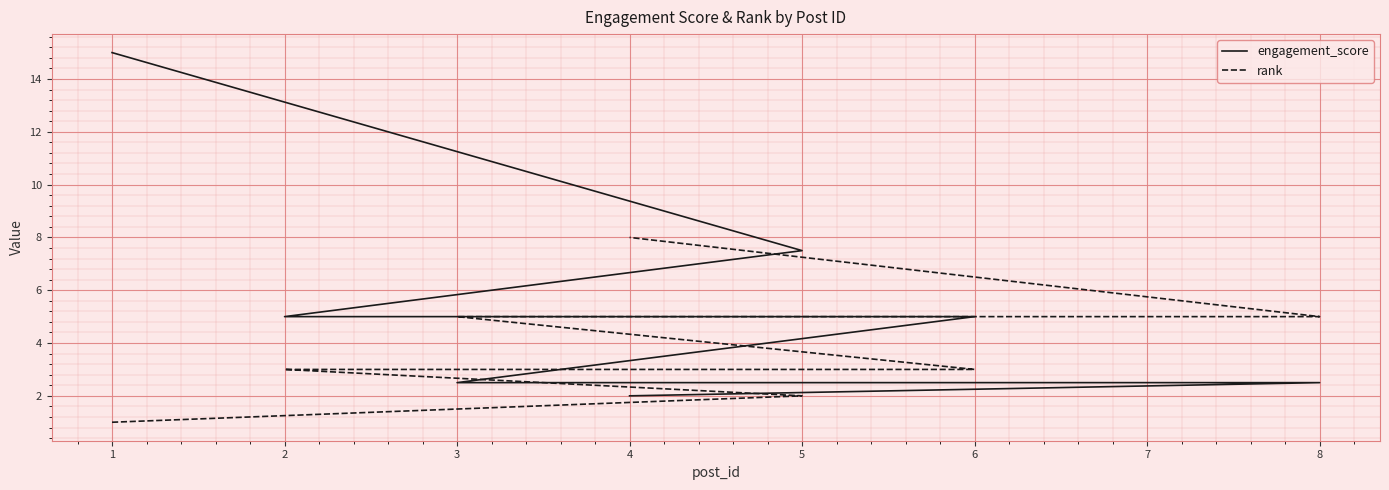

How many lines are shown in the chart?

2